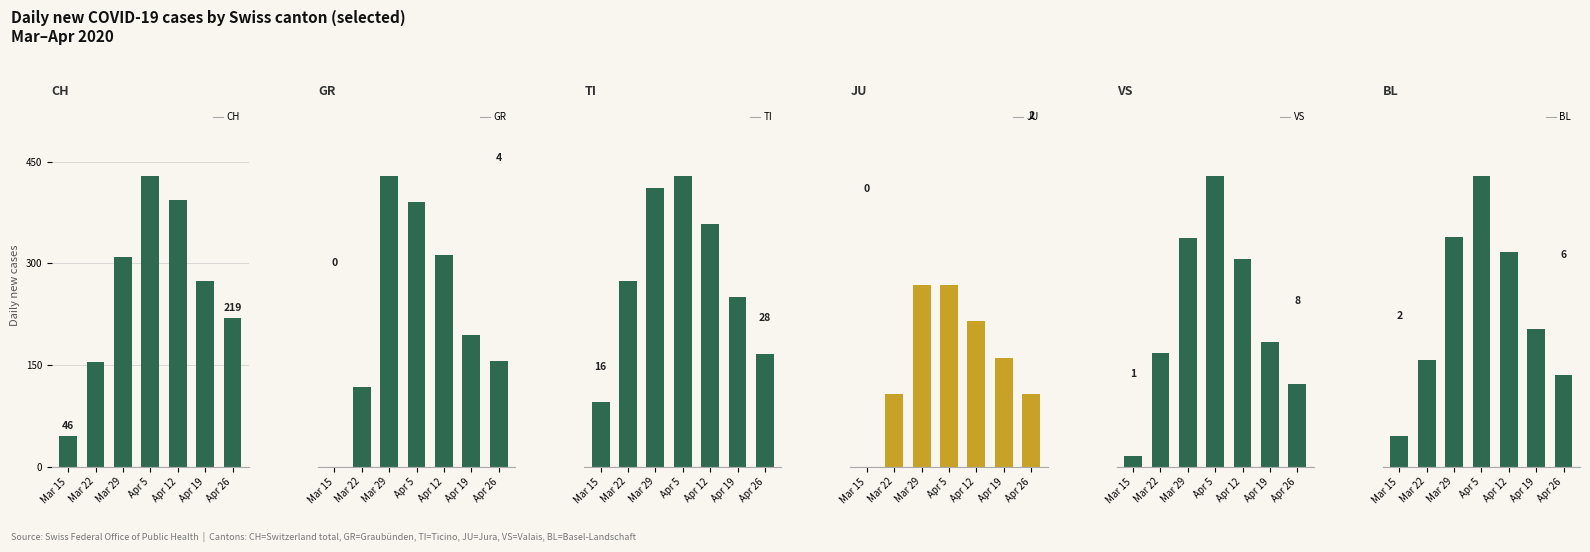

What is the difference between the maximum and minimum values in the BL series?

17